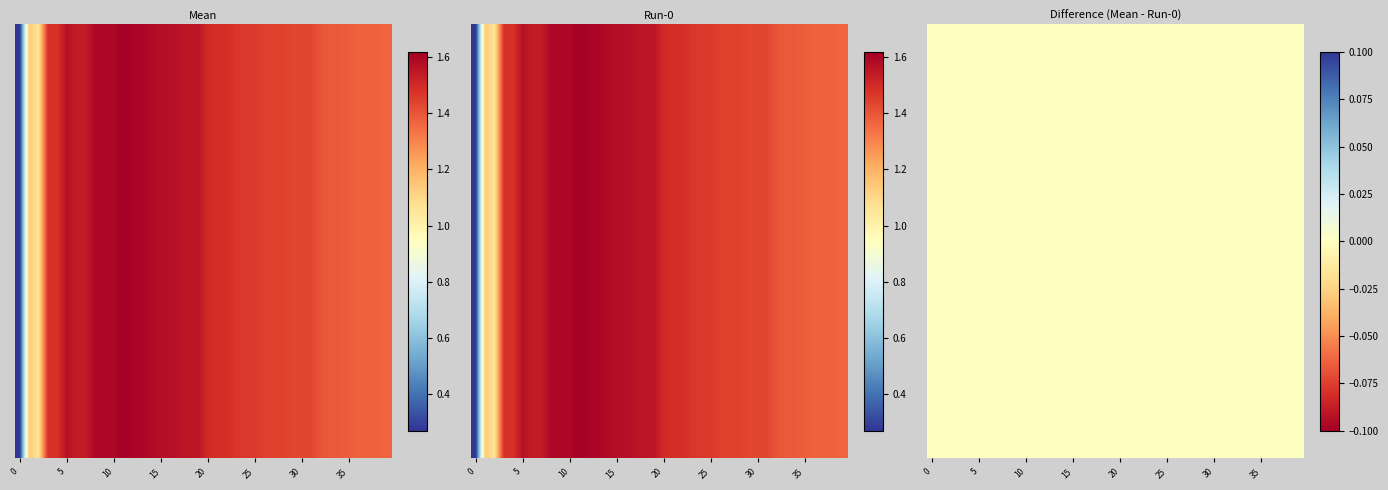

The Run-0 series shows 0.5 at 15. True or false?

False